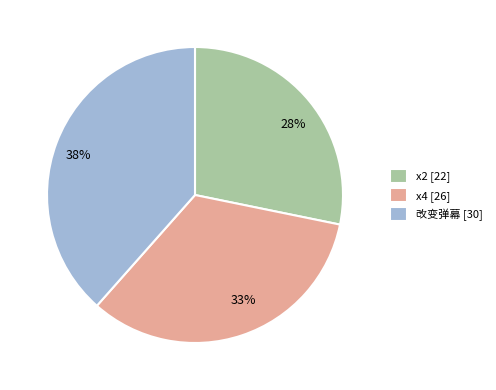

Is the sum of 28% and 33% greater than half?

Yes